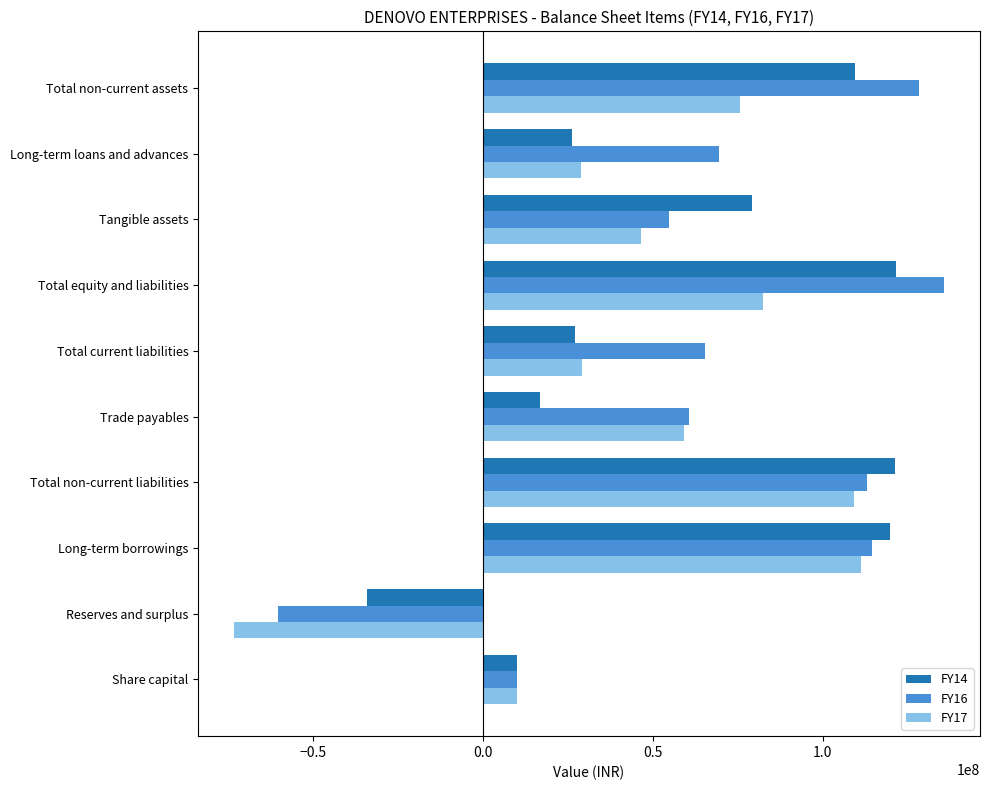

At which category does the chart reach its minimum across all series?

Reserves and surplus